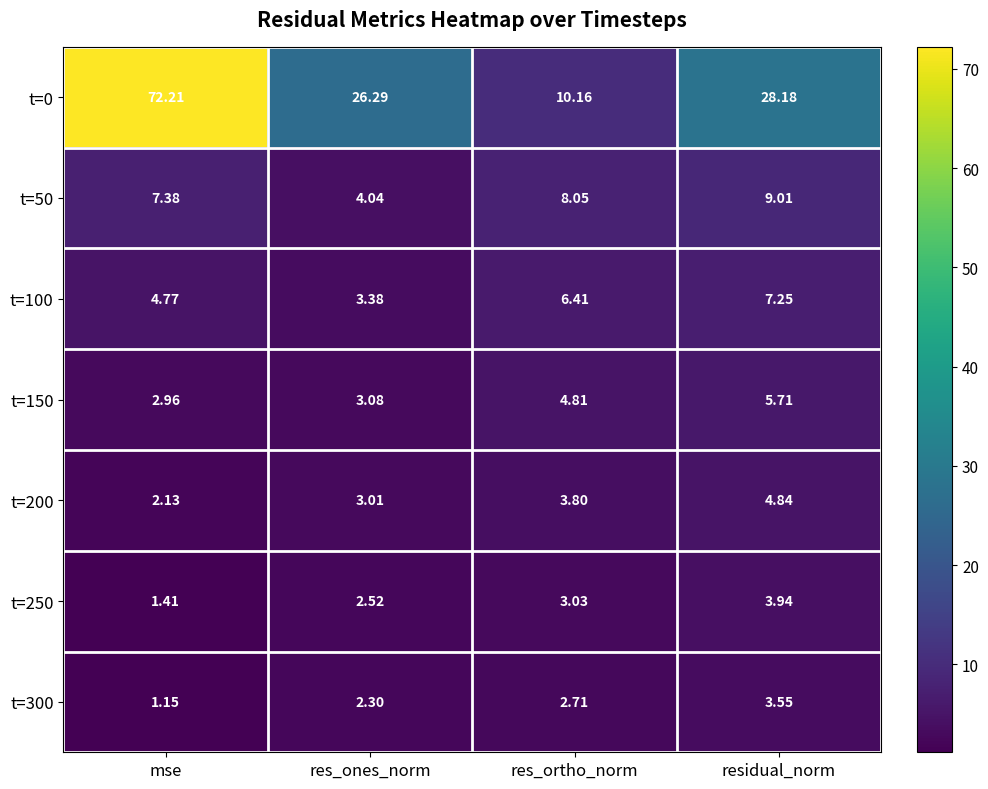

At which label does t=250 first exceed 3?

res_ortho_norm